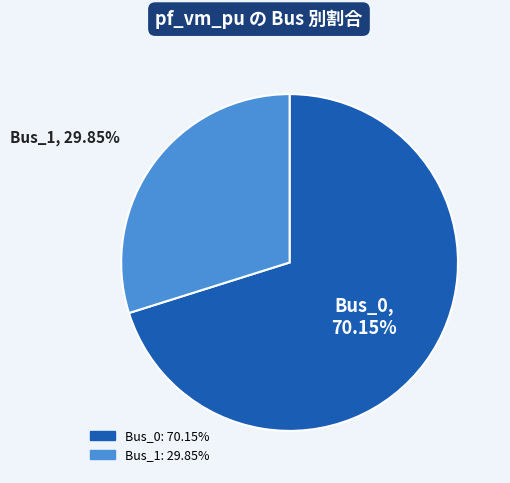

Is there any slice that represents more than half of the pie?

Yes